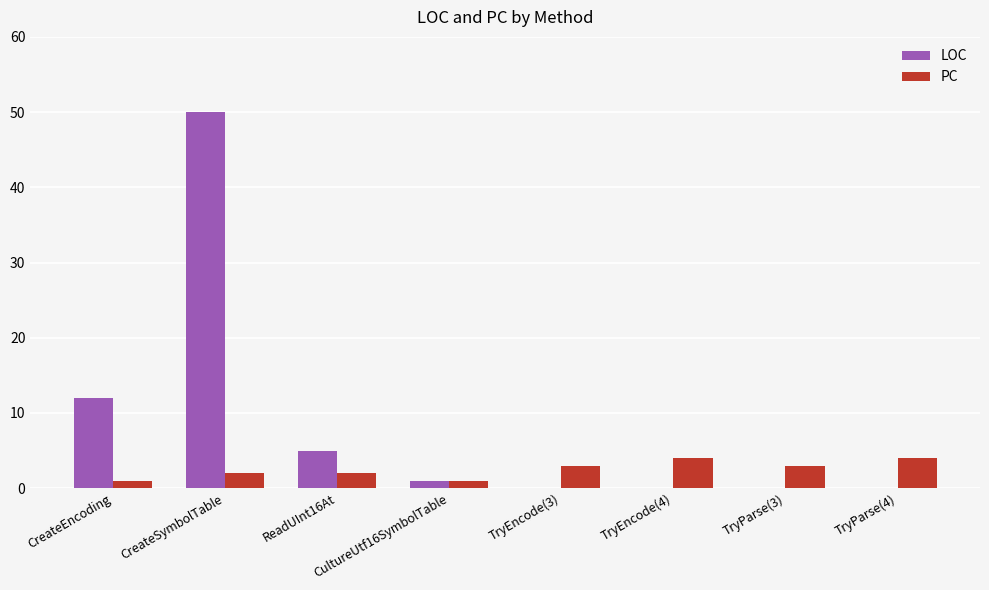

What is the maximum value shown in the chart?

50